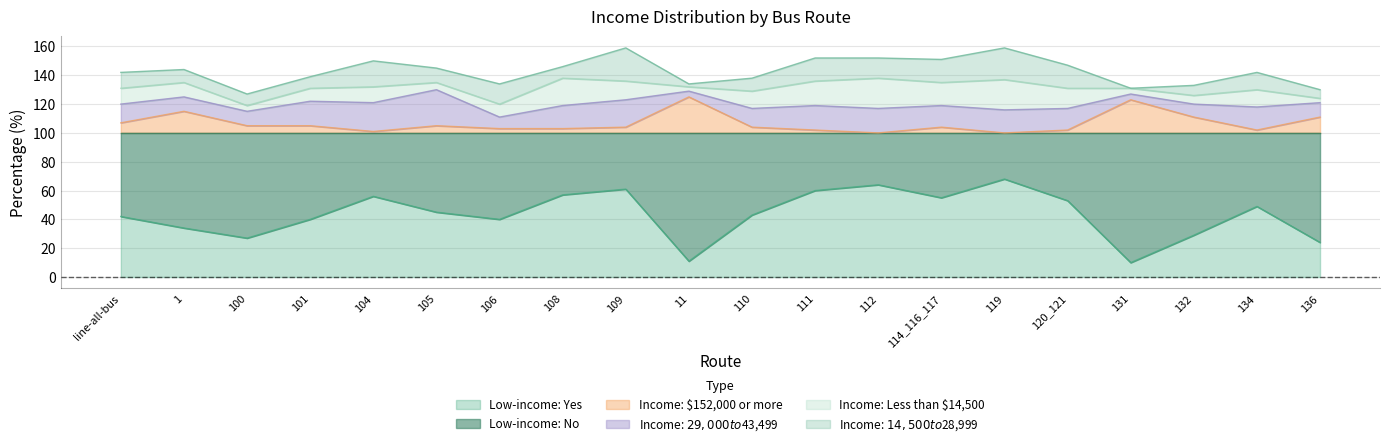

What is the sum of all Income: $152,000 or more values?

132